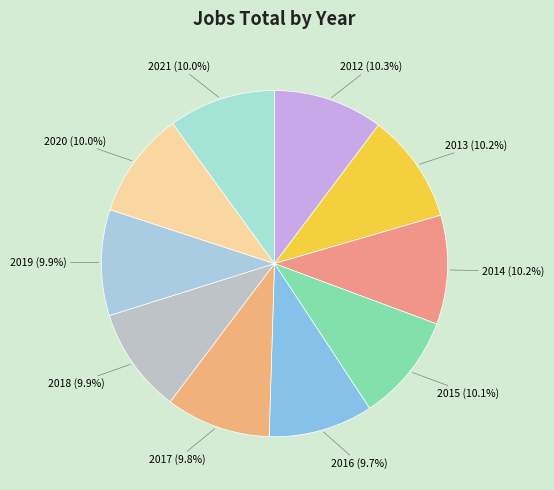

Does any single category account for the majority?

No